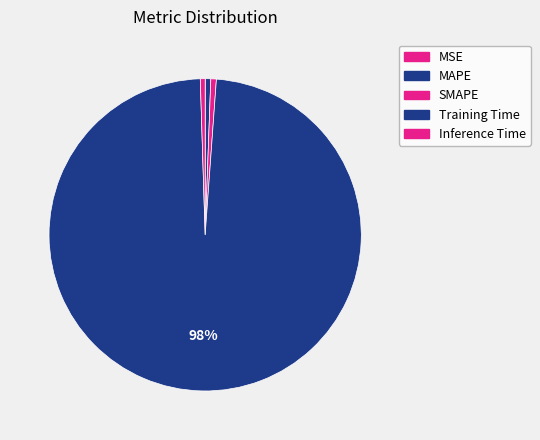

Is there any slice that represents more than half of the pie?

Yes